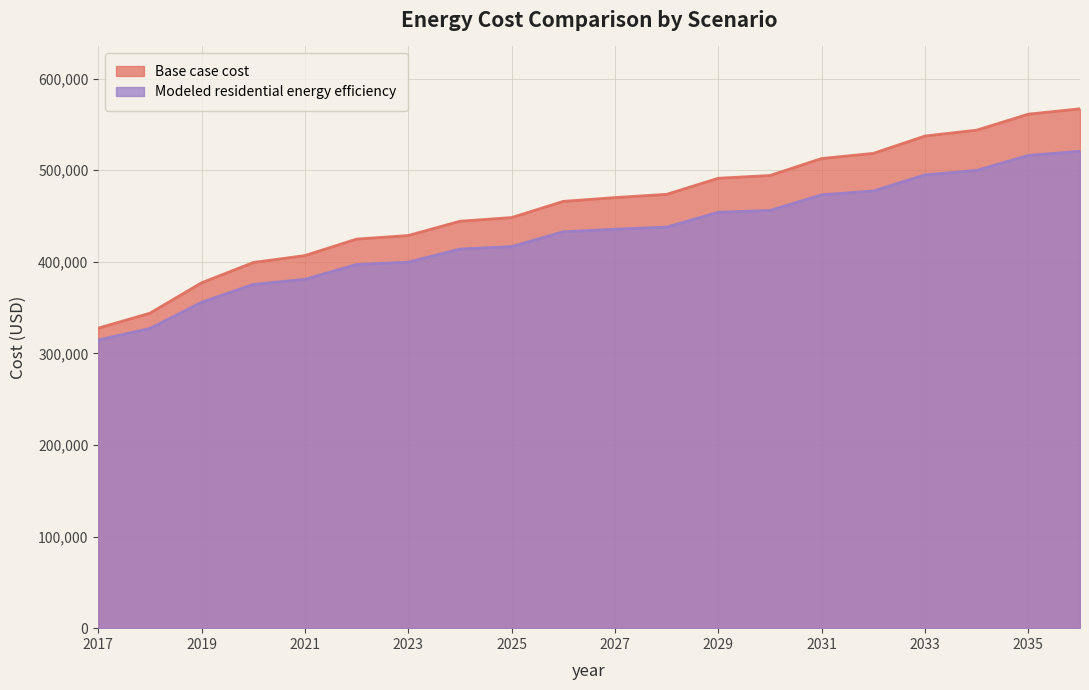

At how many categories does at least one series exceed 554563?

2